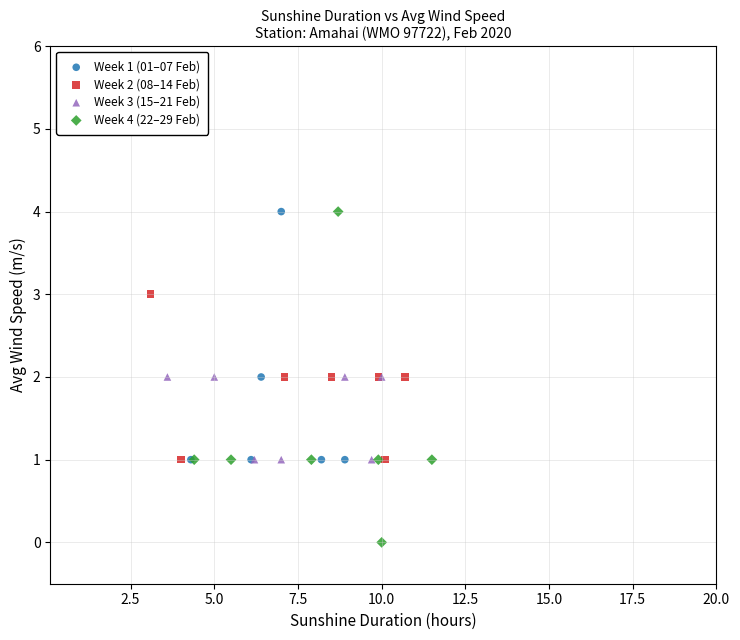

Which series reaches the minimum Y coordinate?

Week 4 (22–29 Feb)